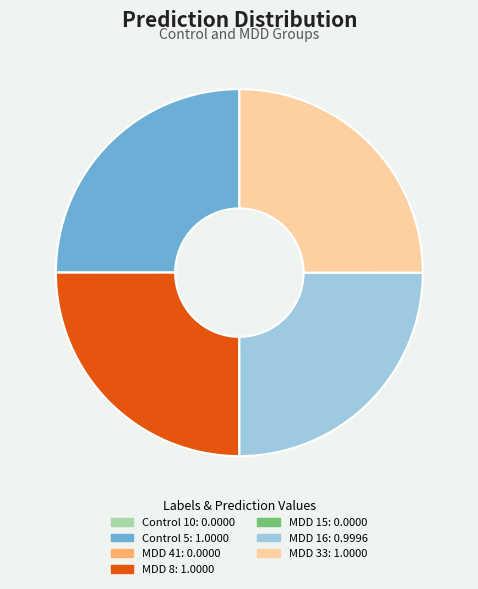

Is it true that Control 5 is 25% of the pie?

True